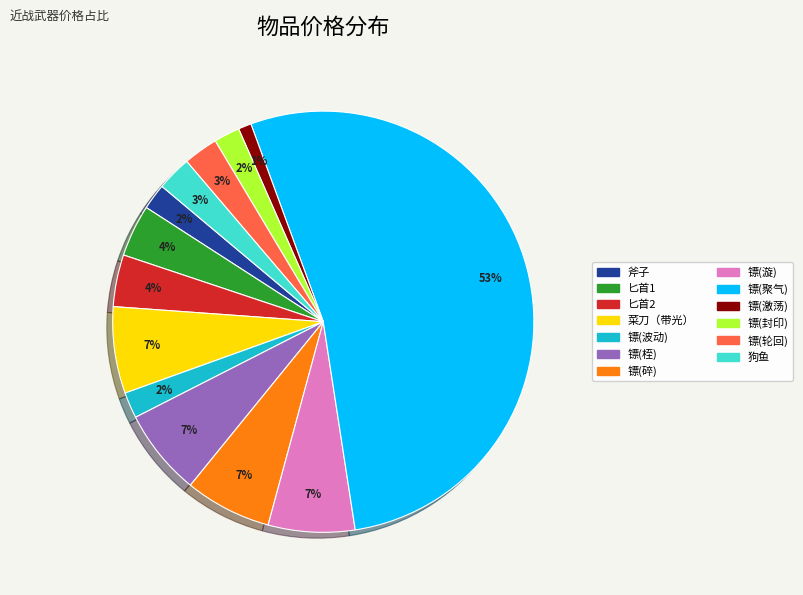

How many slices are in this pie chart?

13